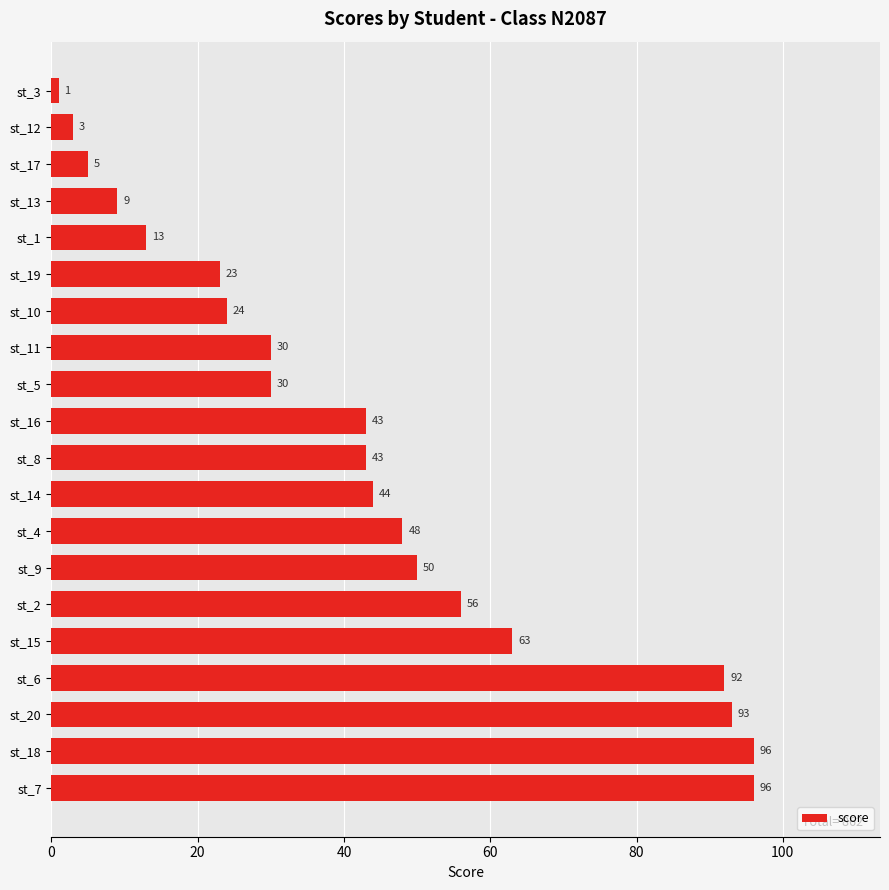

The chart shows a value of 39 at st_10. True or false?

False